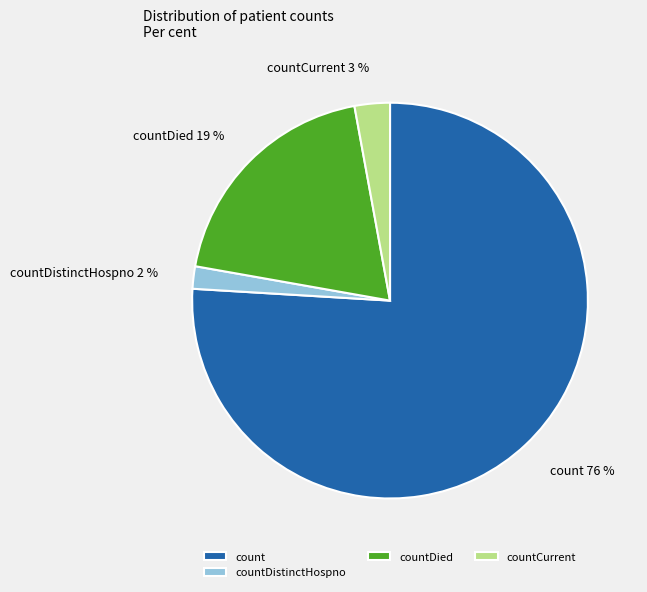

Which category accounts for the majority?

count